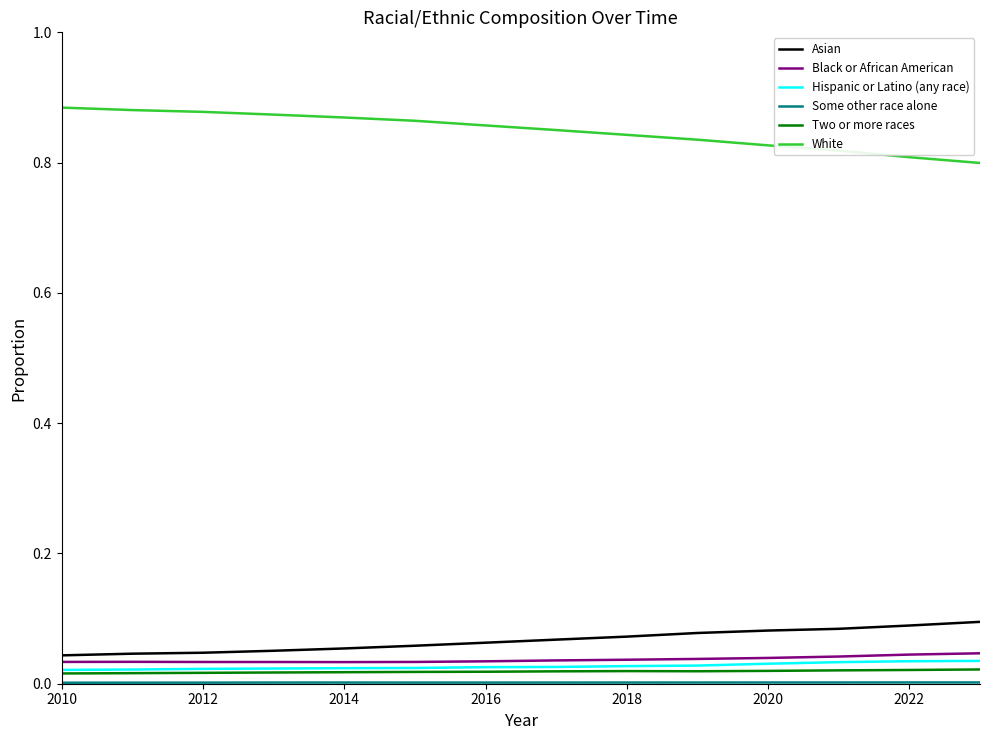

What is the sum of all White values?

11.9